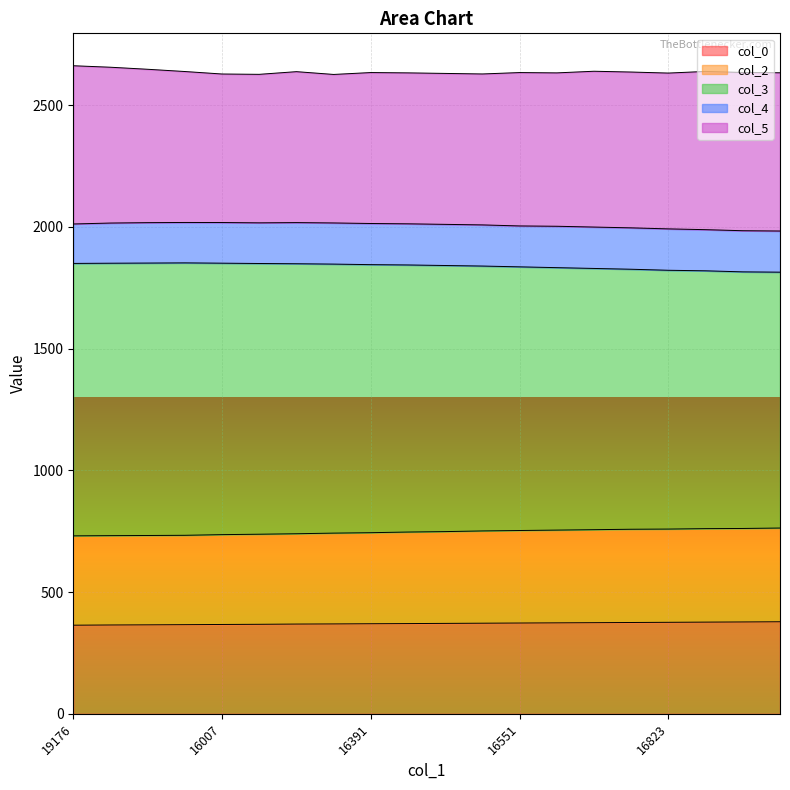

Where does the col_3 series first go above 1843?

19176